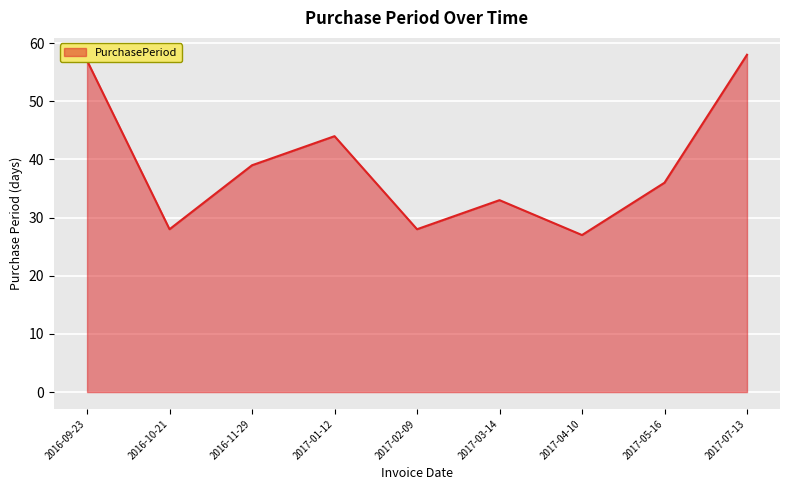

What position from the left is 2017-07-13?

9